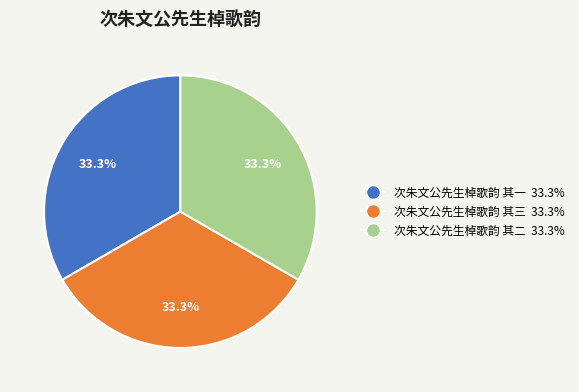

To the nearest percent, what percentage of the pie is 次朱文公先生棹歌韵 其二?

33%